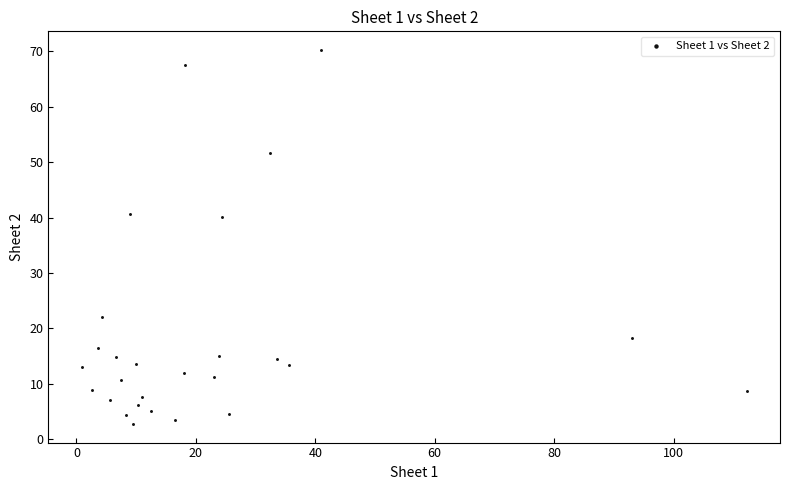

What is the range of X values (max minus min)?

111.4